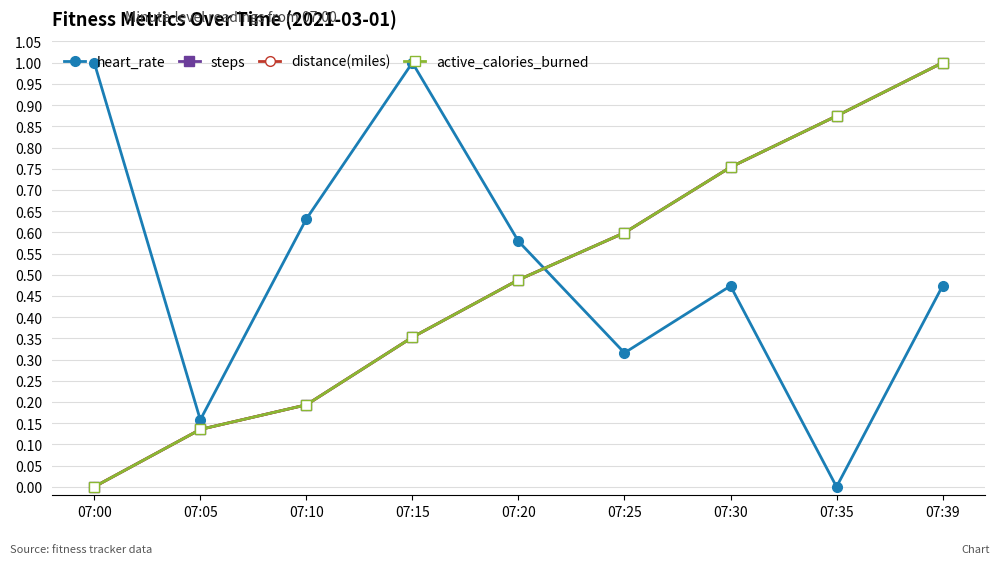

Is this an area chart (filled region under the line)?

No